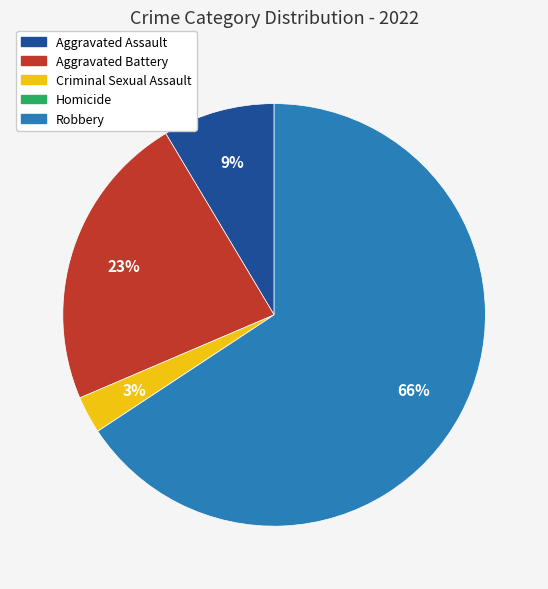

Is it true that Robbery is 55% of the pie?

False